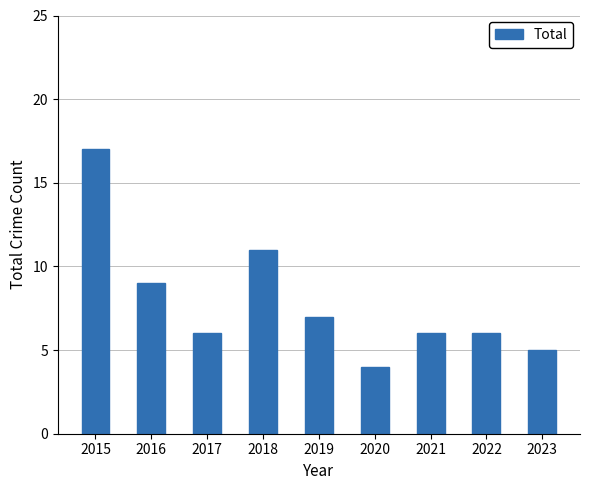

The chart shows a value of 6 at 2021. True or false?

True